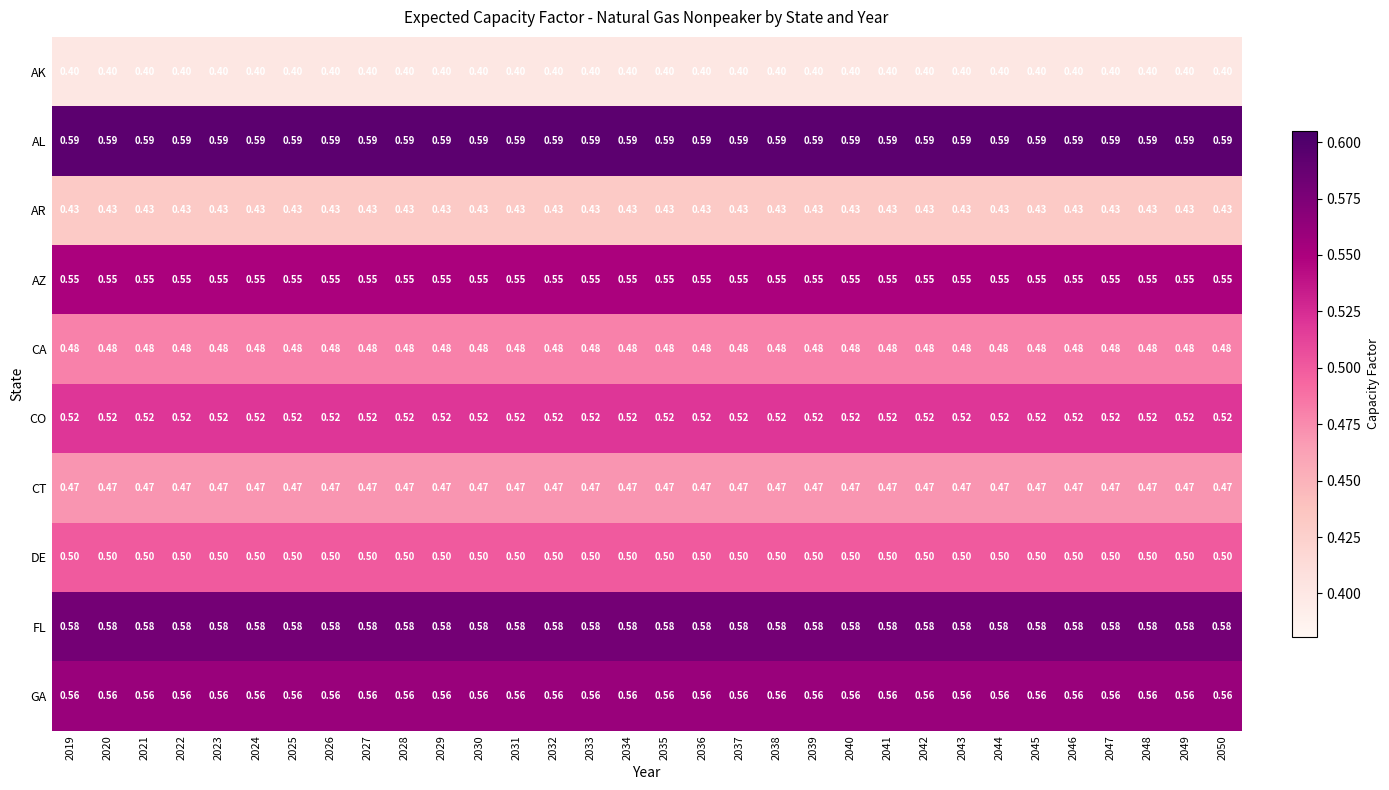

Rank the series by their maximum value, from lowest to highest.

AK, AR, CT, CA, DE, CO, AZ, GA, FL, AL